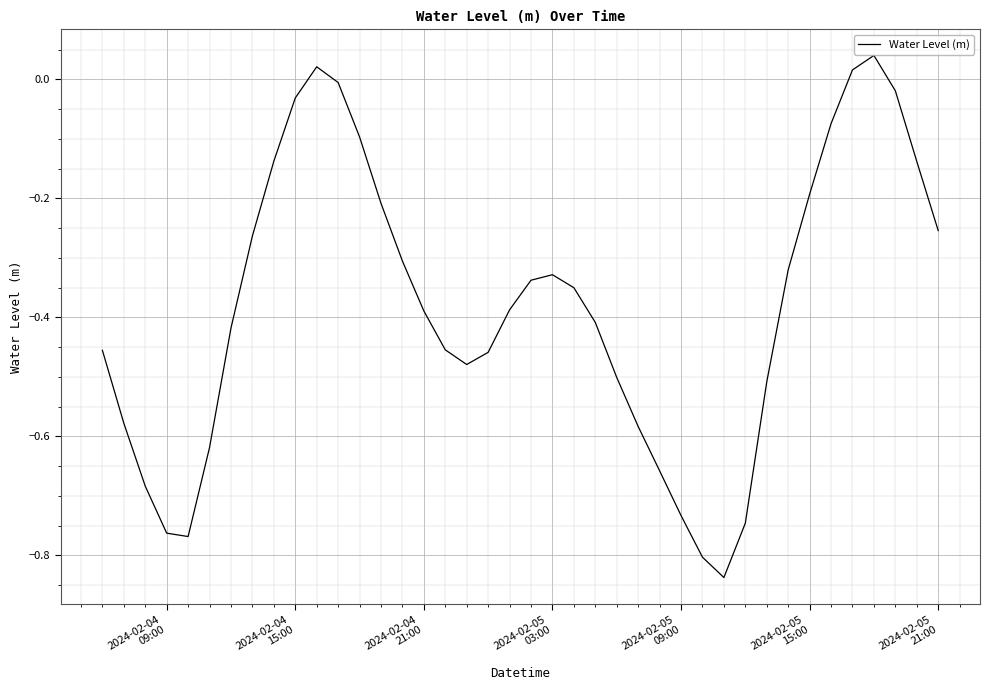

Is this an area chart (filled region under the line)?

No